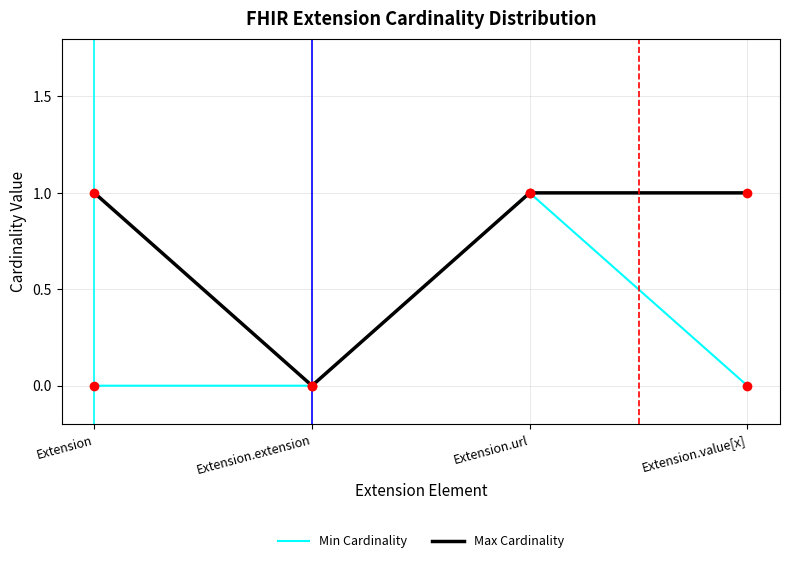

At which category is the sum across all series the highest?

Extension.url